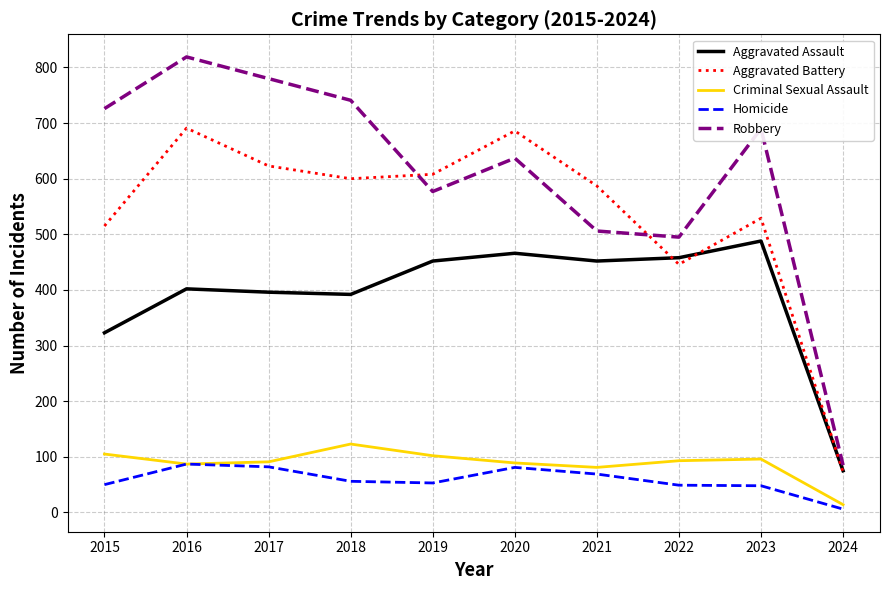

What is the smallest value displayed?

6